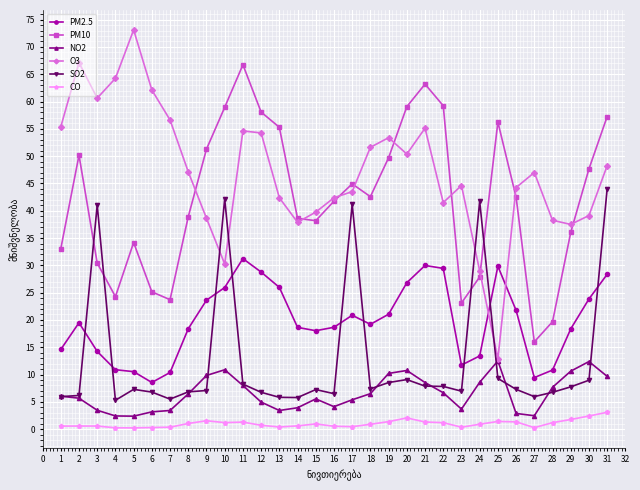

Where is the first local minimum for PM10?

4